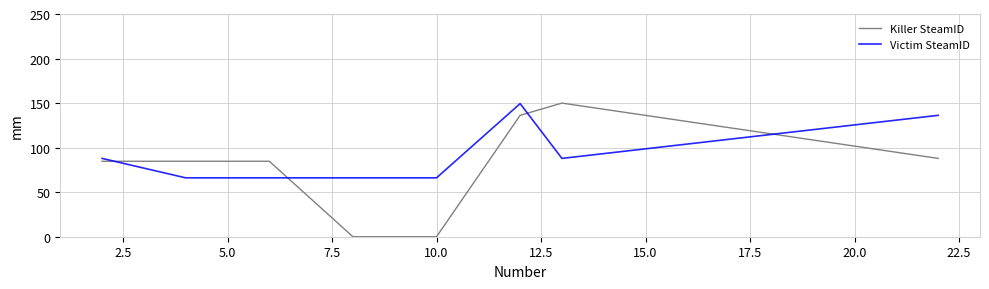

Which series has the largest total across all categories?

Victim SteamID